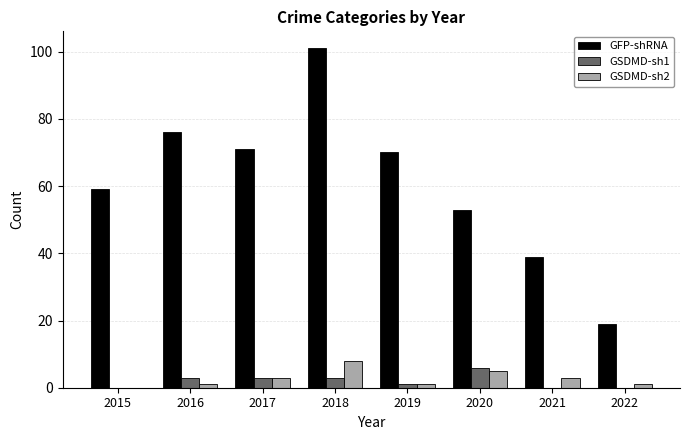

Does the chart contain stacked bars?

No